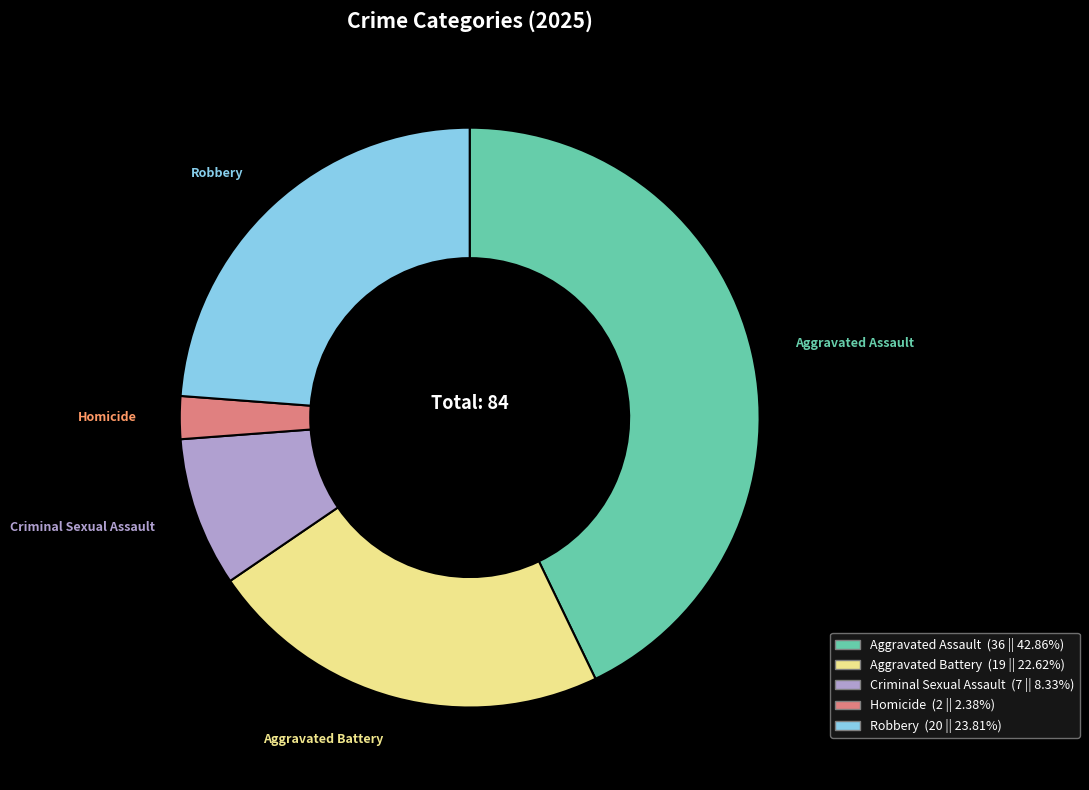

Rank the categories by value from highest to lowest.

Aggravated Assault, Robbery, Aggravated Battery, Criminal Sexual Assault, Homicide